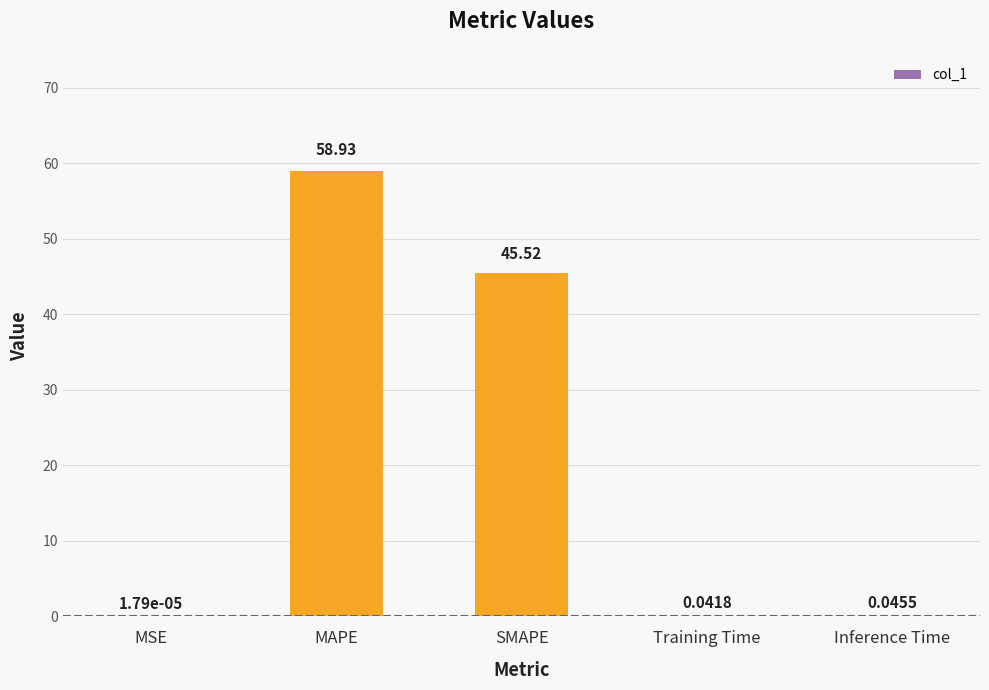

What is the sum of all values?

104.5